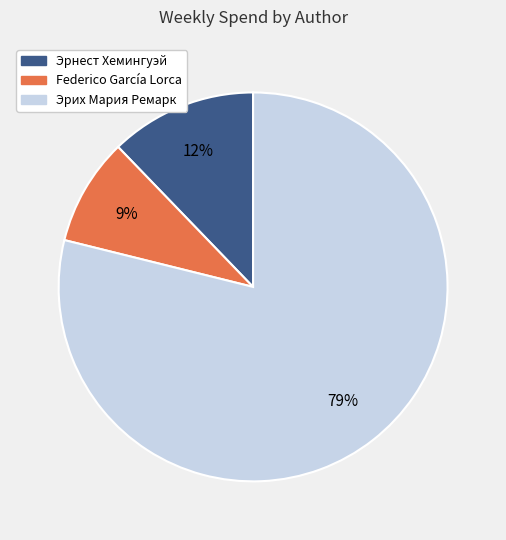

Which slice represents more than half of the pie?

Эрих Мария Ремарк